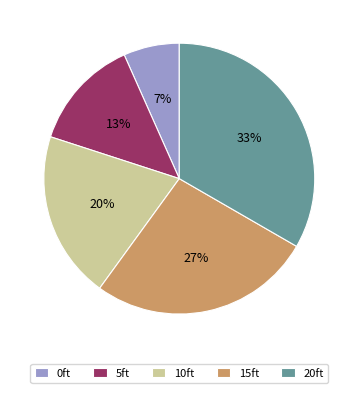

To the nearest percent, what is the average slice percentage?

20%